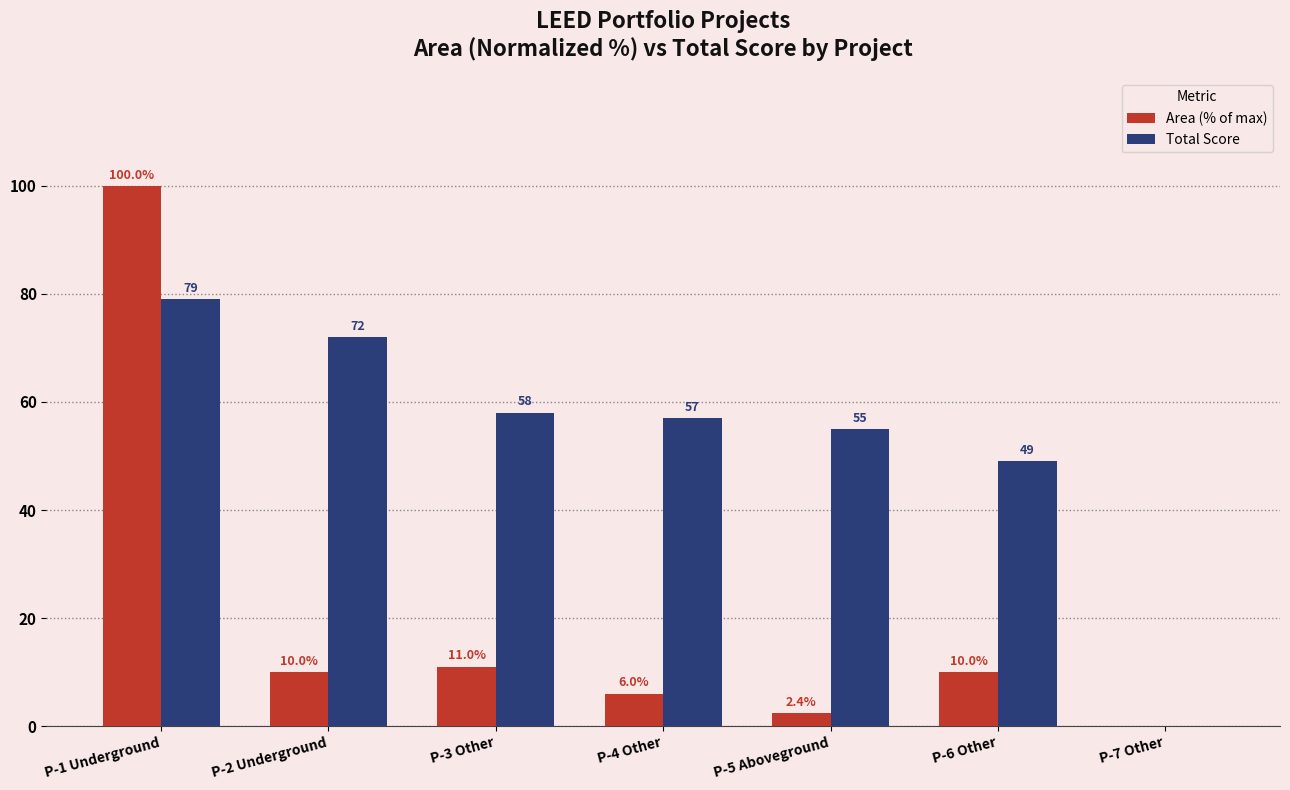

Is it true that Total Score equals 49.0 at P-6 Other?

True